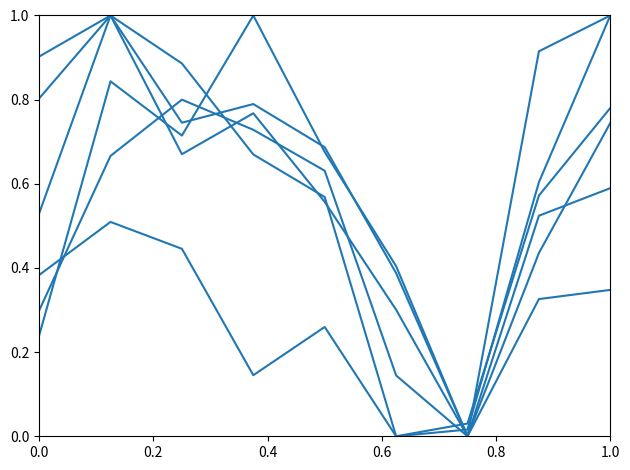

Is this an area chart (filled region under the line)?

No